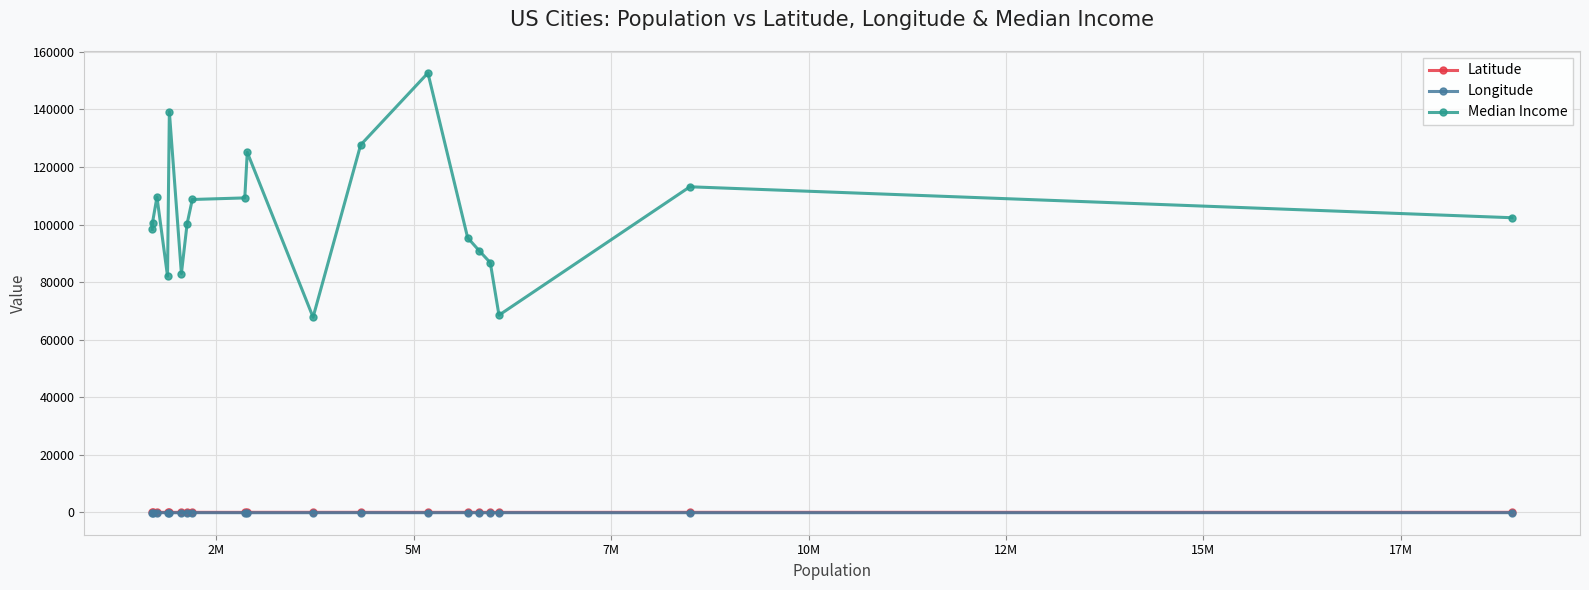

What is the value of the Median Income point at the 17th from the left?

68522.0